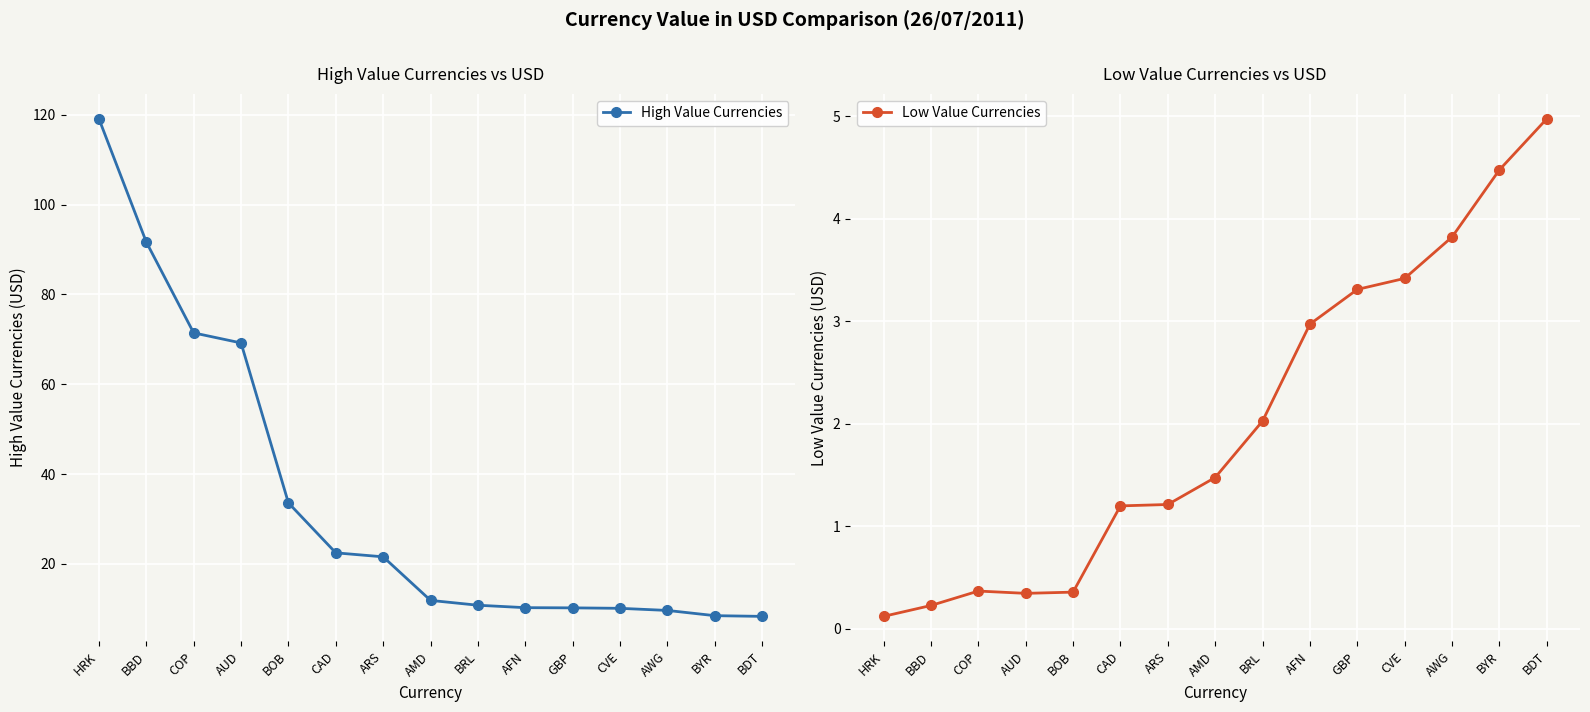

What is the label of the 10th point from the left?

AFN